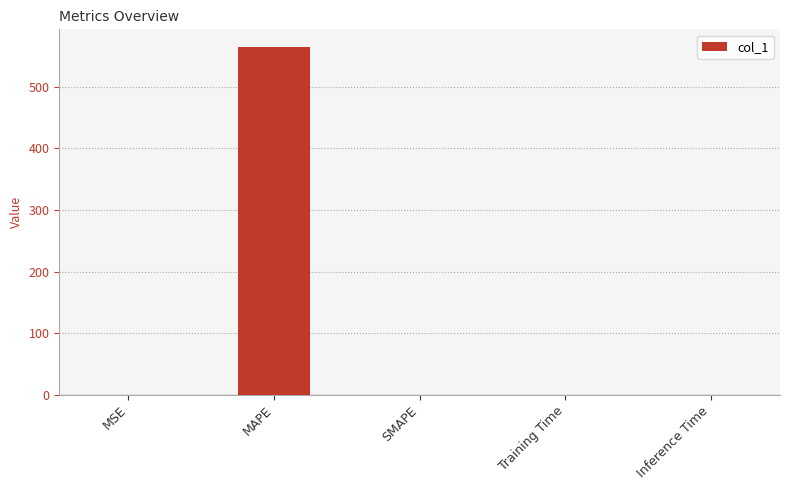

The chart shows a value of -307.1 at SMAPE. True or false?

False